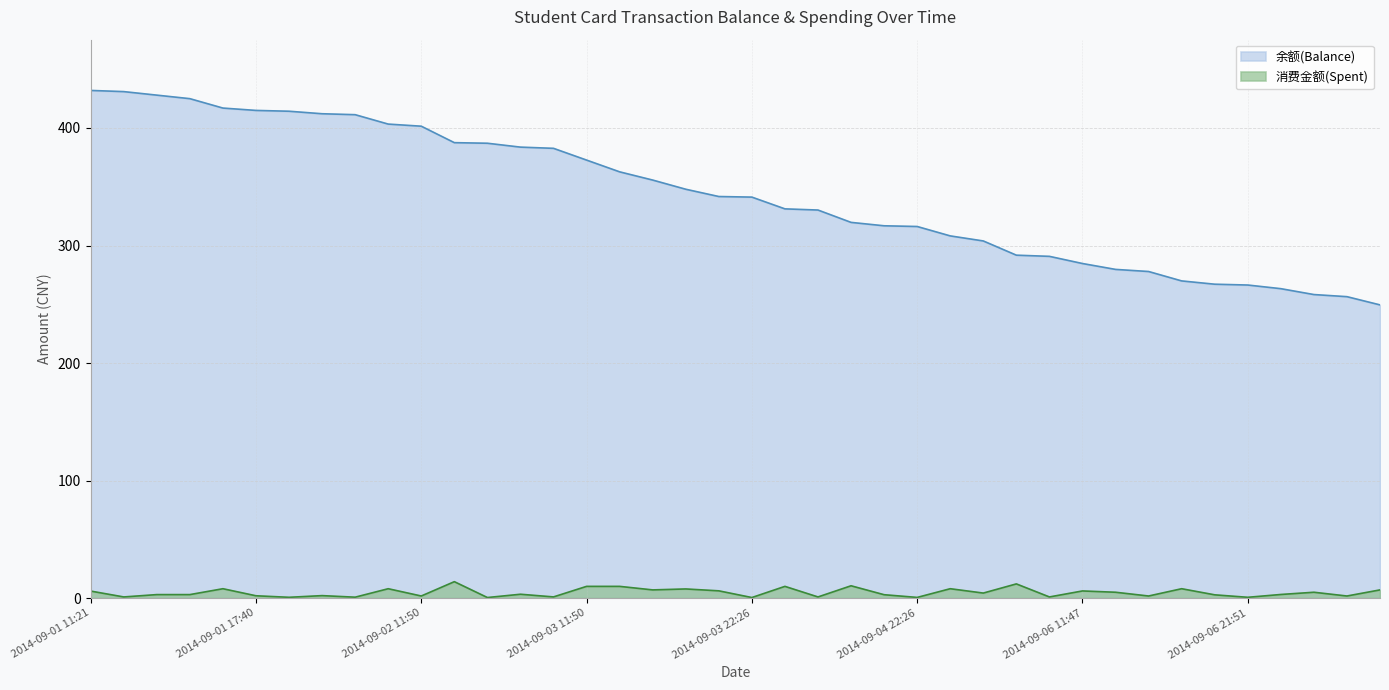

What is the difference between the maximum and minimum values in the 消费金额(Spent) series?

13.5